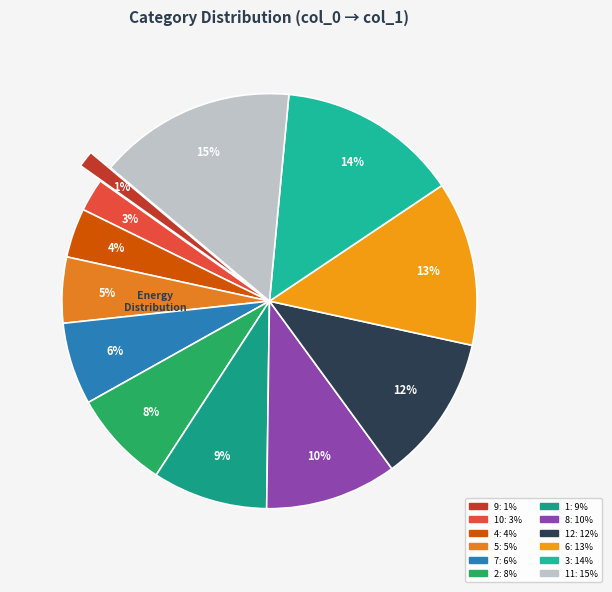

Count the number of slices in the pie.

12